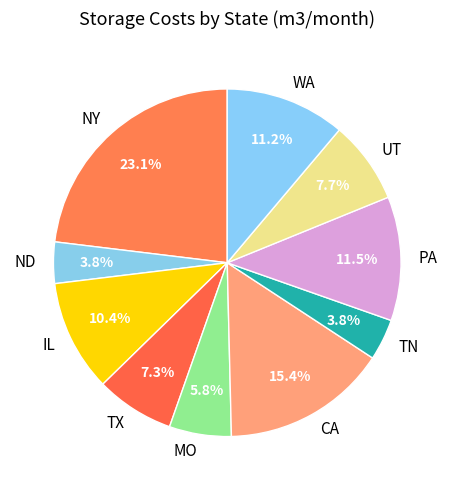

Does PA represent more than half of the total?

No